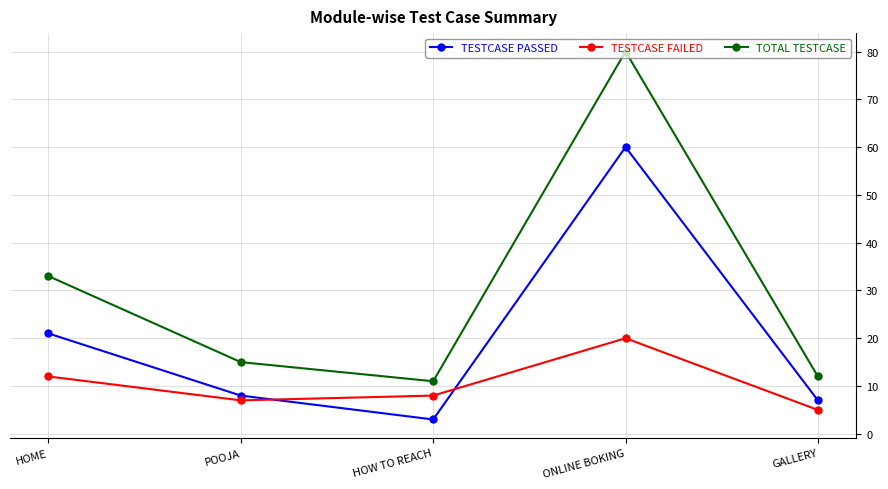

At which label does TOTAL TESTCASE reach its minimum?

HOW TO REACH